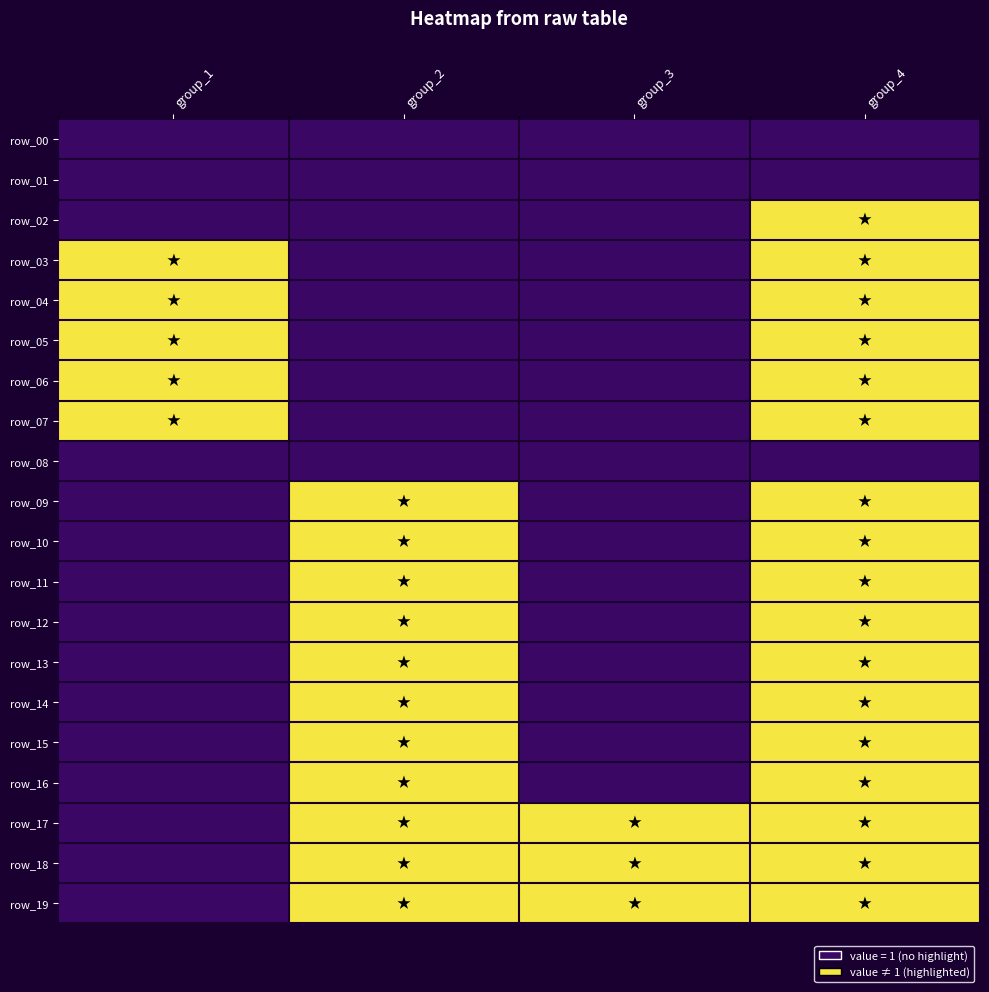

Which label corresponds to the smallest value in the chart?

group_1